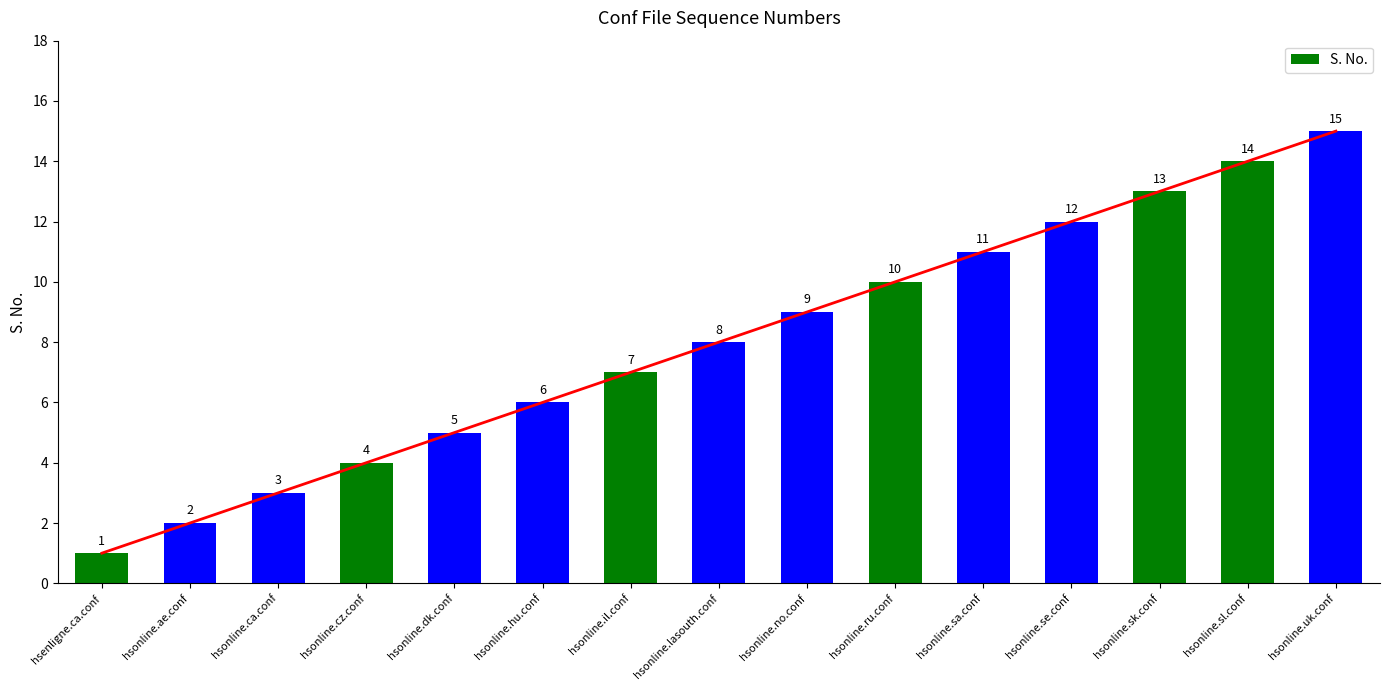

At which category does the chart reach its peak across all series?

hsonline.uk.conf